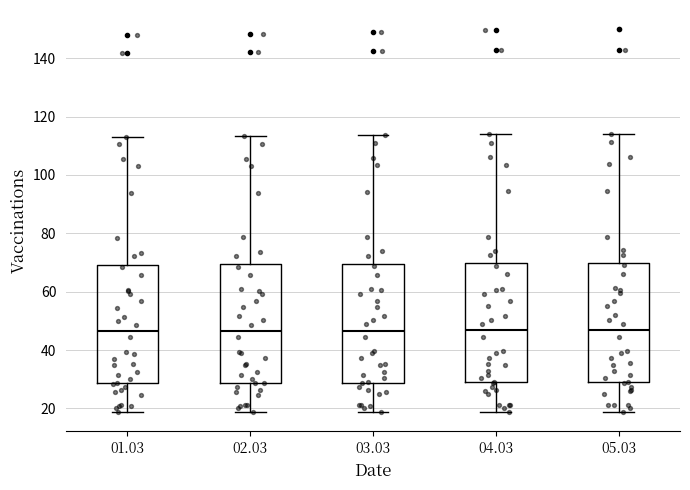

Where is the lower edge of the box at x = 02.03 on the y-axis? The values are not printed on the chart, so give them approximately, as read against the axis.

28